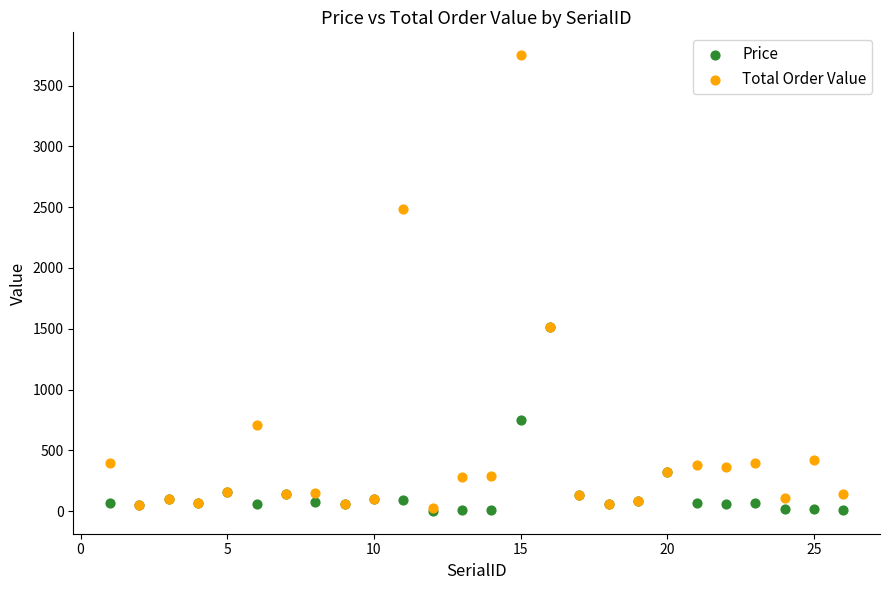

What are all the series names shown in the legend?

Price, Total Order Value